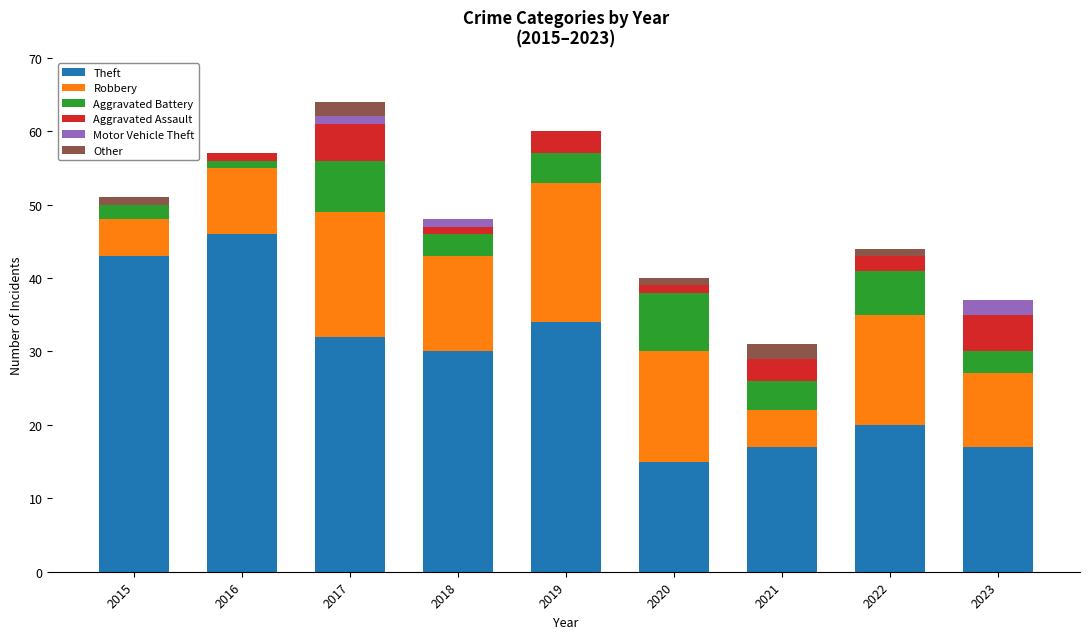

Are the bars grouped side by side (vs. stacked)?

No